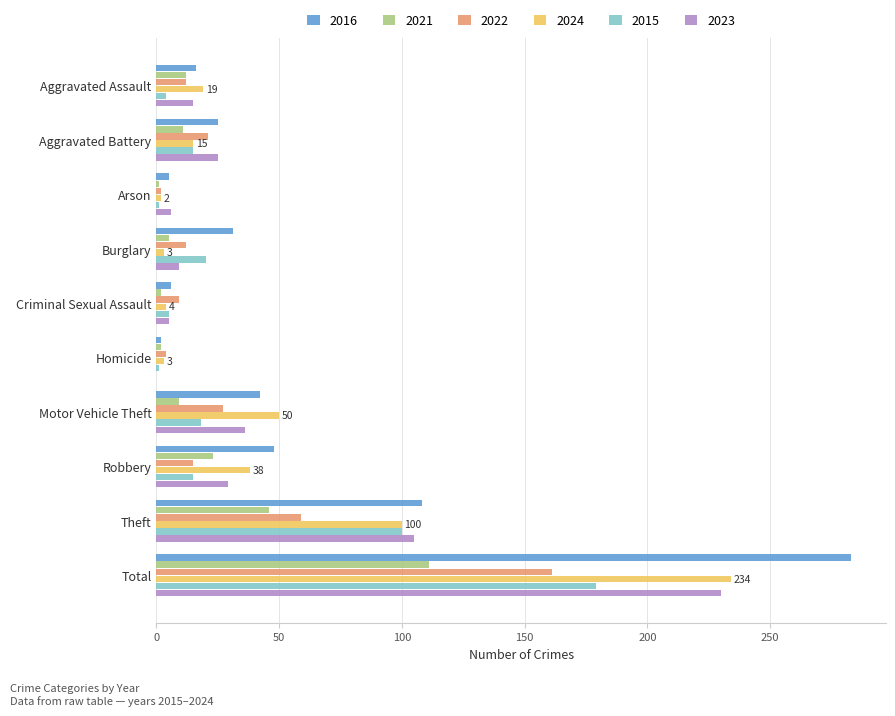

At which label does 2015 reach its peak?

Total